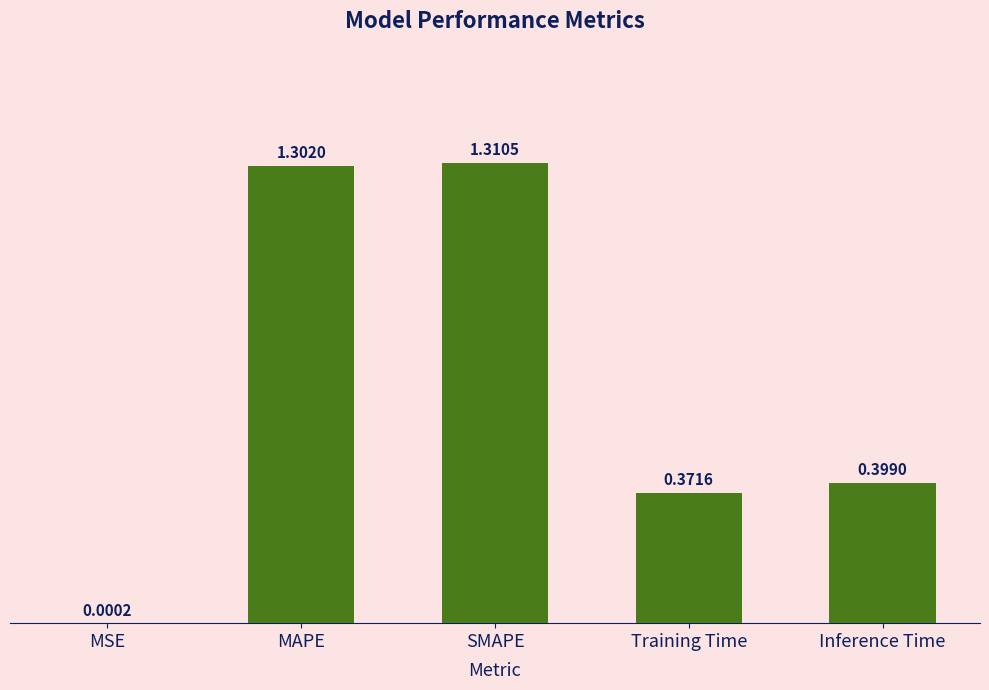

What is the average value?

0.7